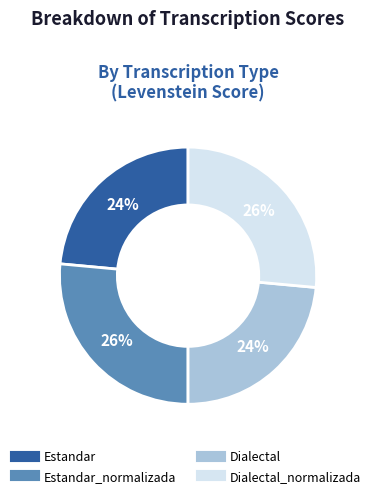

Is there any slice that represents more than half of the pie?

No